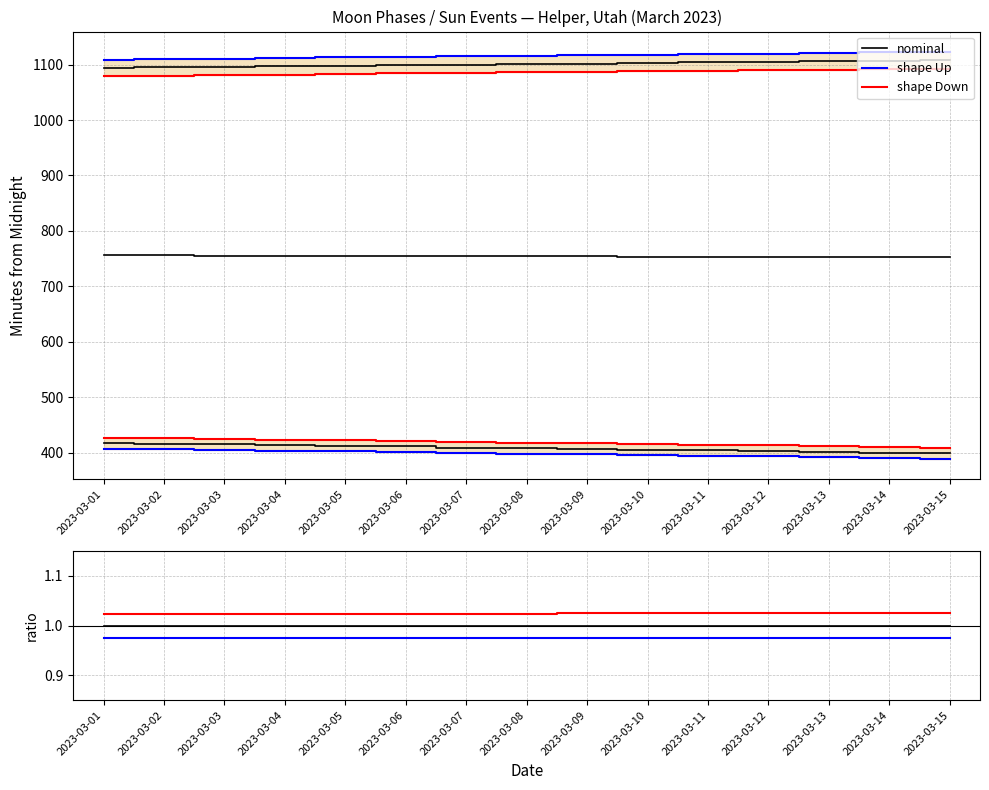

True or false: shape Down and shape Up cross at least once.

False